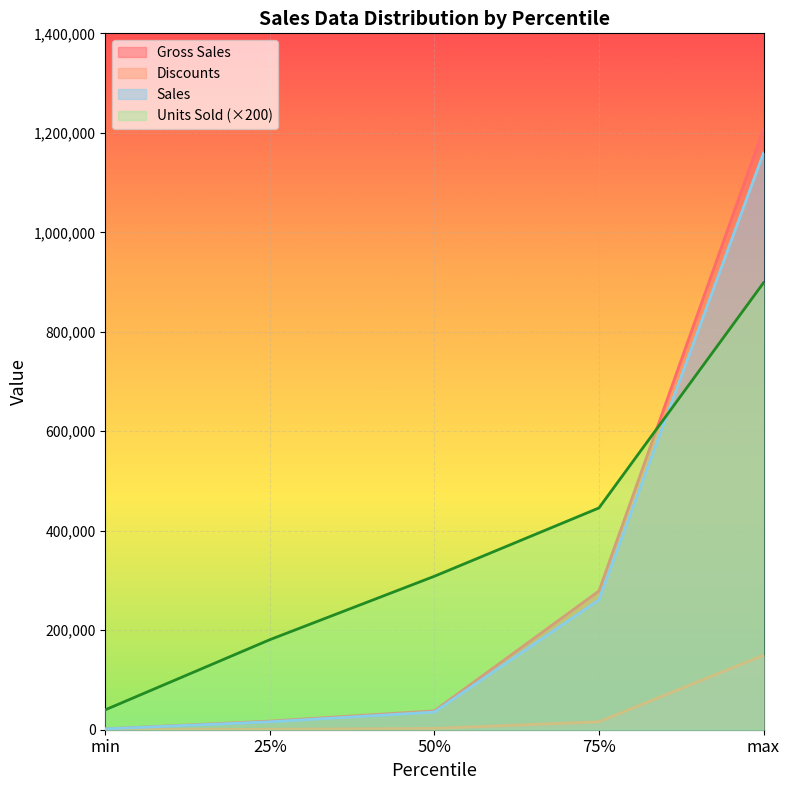

What is the sum of all Units Sold values?

1873825.0